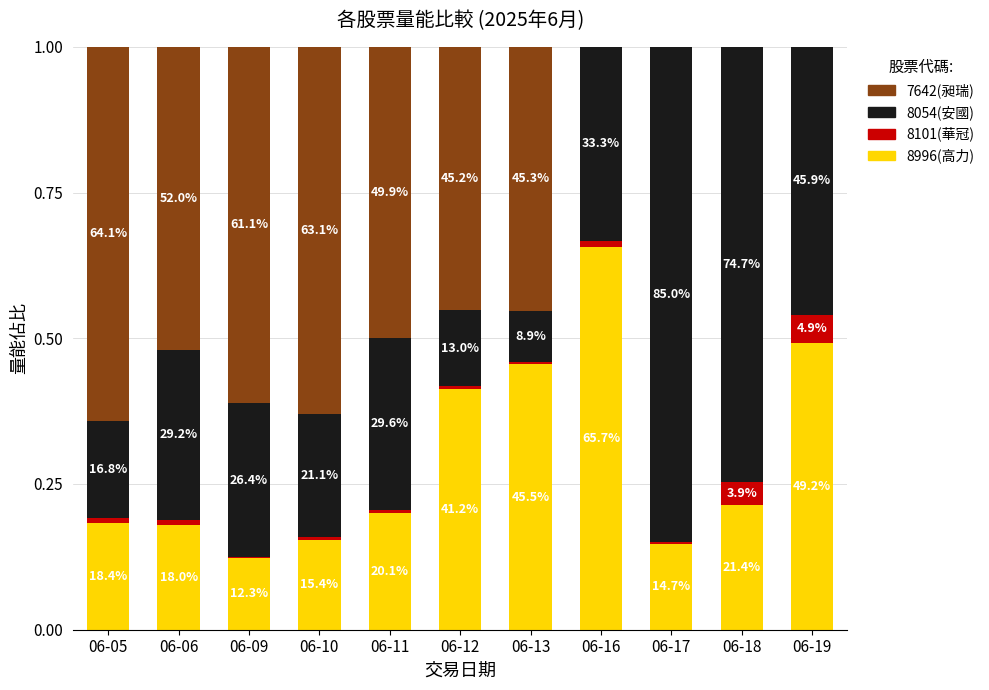

Does the chart contain stacked bars?

Yes